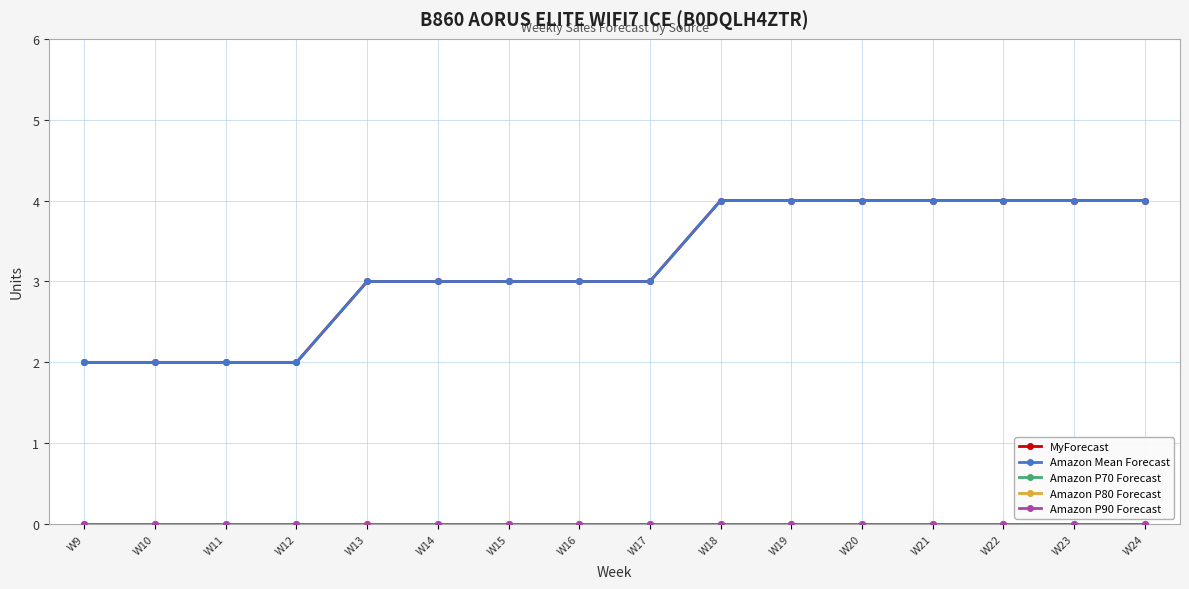

Reading left to right, what are all the values shown in this chart?

MyForecast: 2	2	2	2	3	3	3	3	3	4	4	4	4	4	4	4
Amazon Mean Forecast: 2	2	2	2	3	3	3	3	3	4	4	4	4	4	4	4
Amazon P70 Forecast: 0	0	0	0	0	0	0	0	0	0	0	0	0	0	0	0
Amazon P80 Forecast: 0	0	0	0	0	0	0	0	0	0	0	0	0	0	0	0
Amazon P90 Forecast: 0	0	0	0	0	0	0	0	0	0	0	0	0	0	0	0